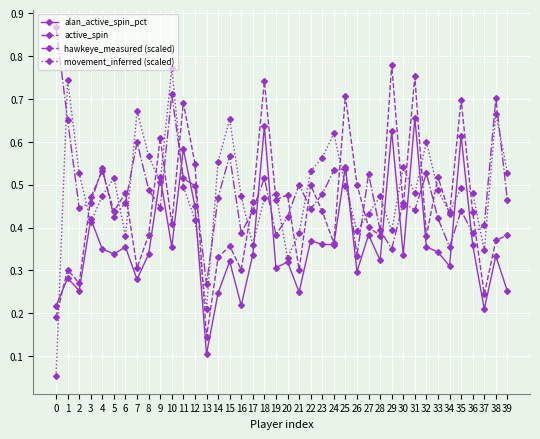

At which label does active_spin reach its minimum?

13